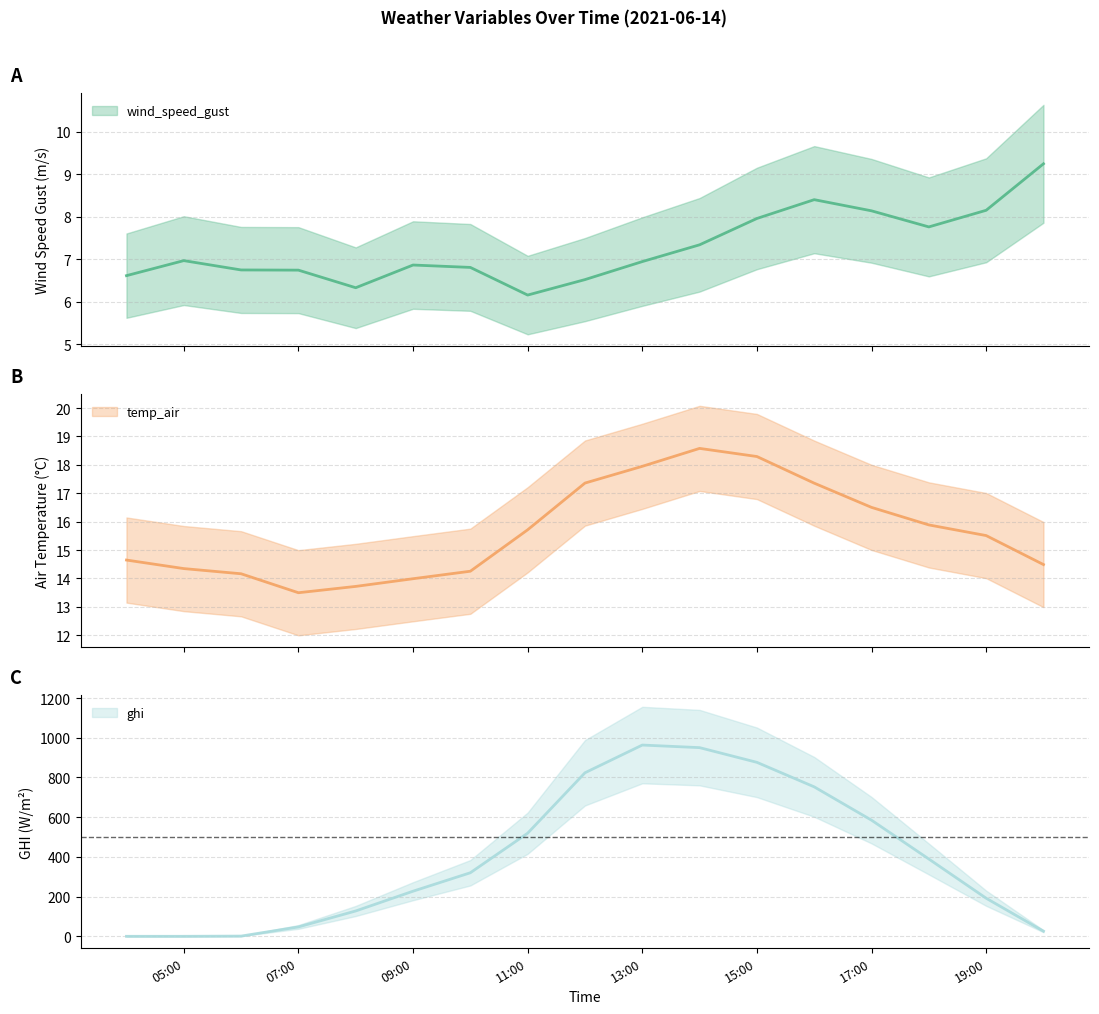

At 05:00, list the series in order from largest to smallest.

temp_air, wind_speed_gust, ghi